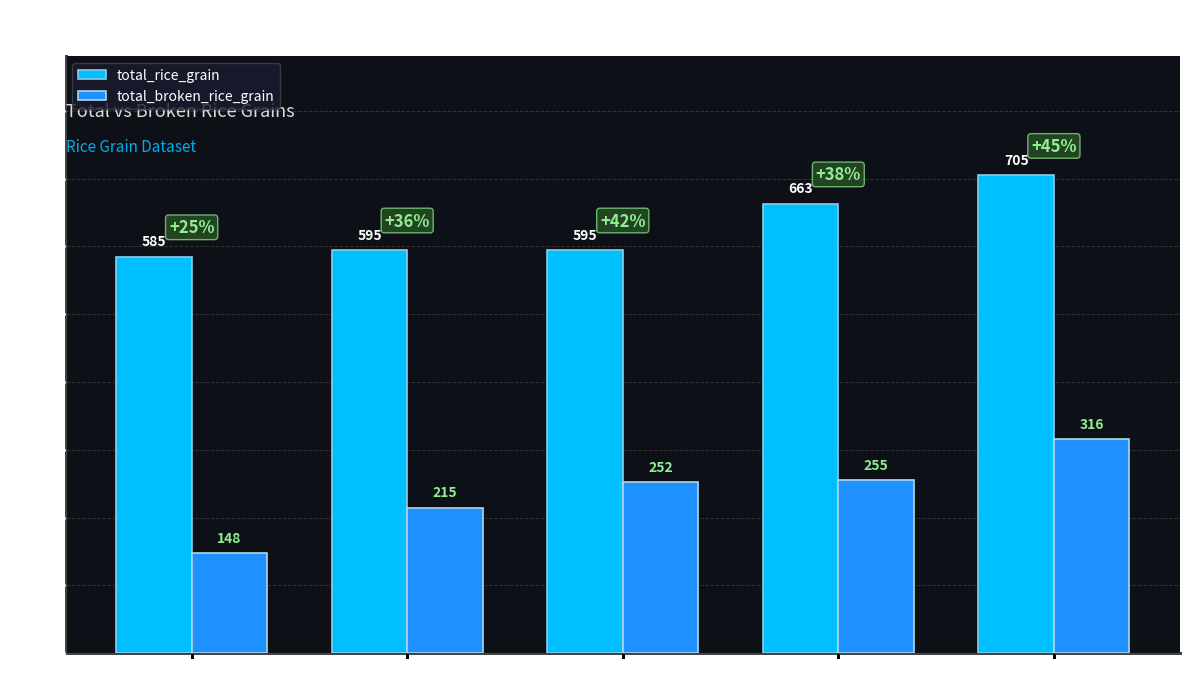

What is the value of the total_rice_grain bar at the 4th from the left?

663